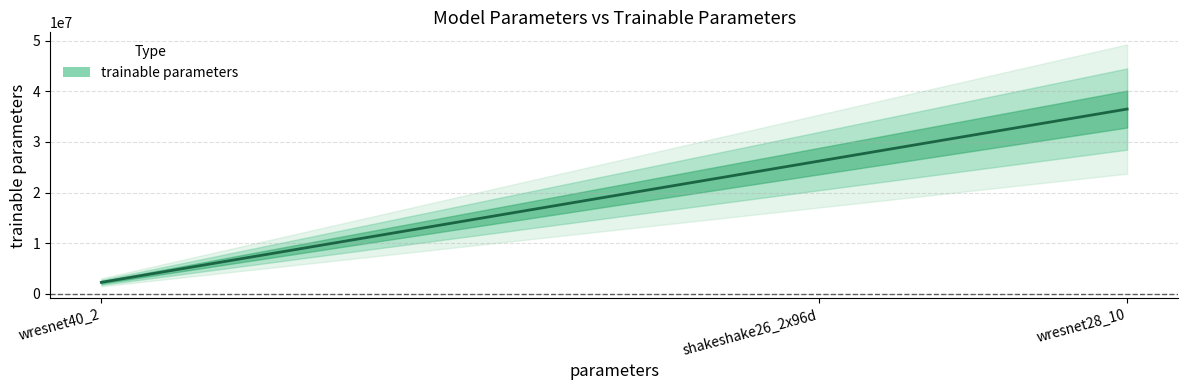

Count the number of values greater than 26192906.

1